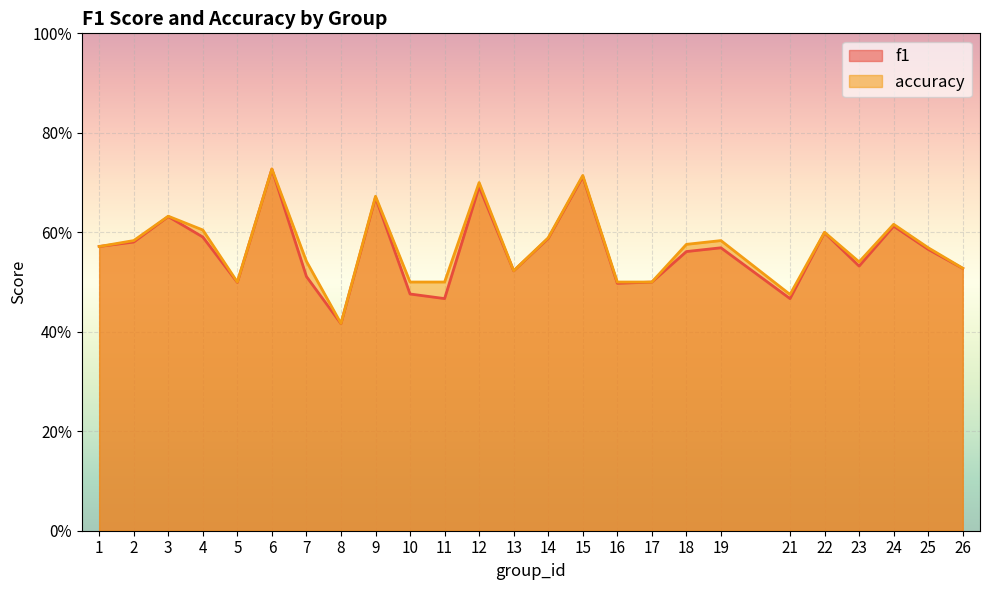

Is it true that f1 equals 0.2 at 23?

False